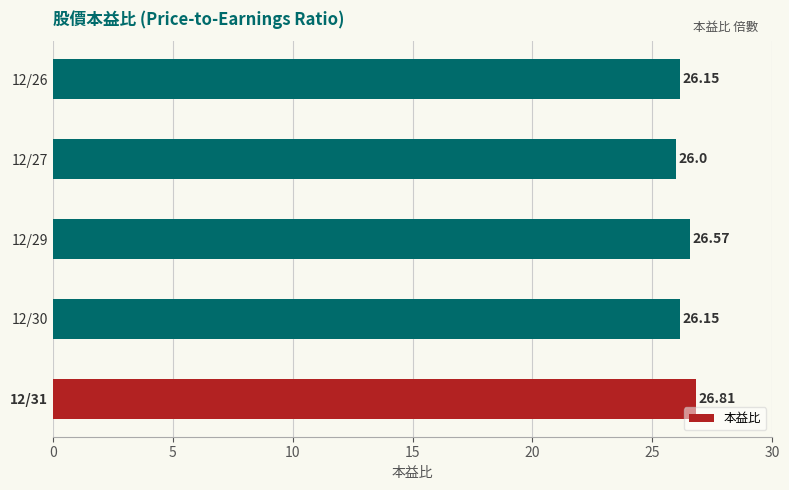

What is the average value?

26.3